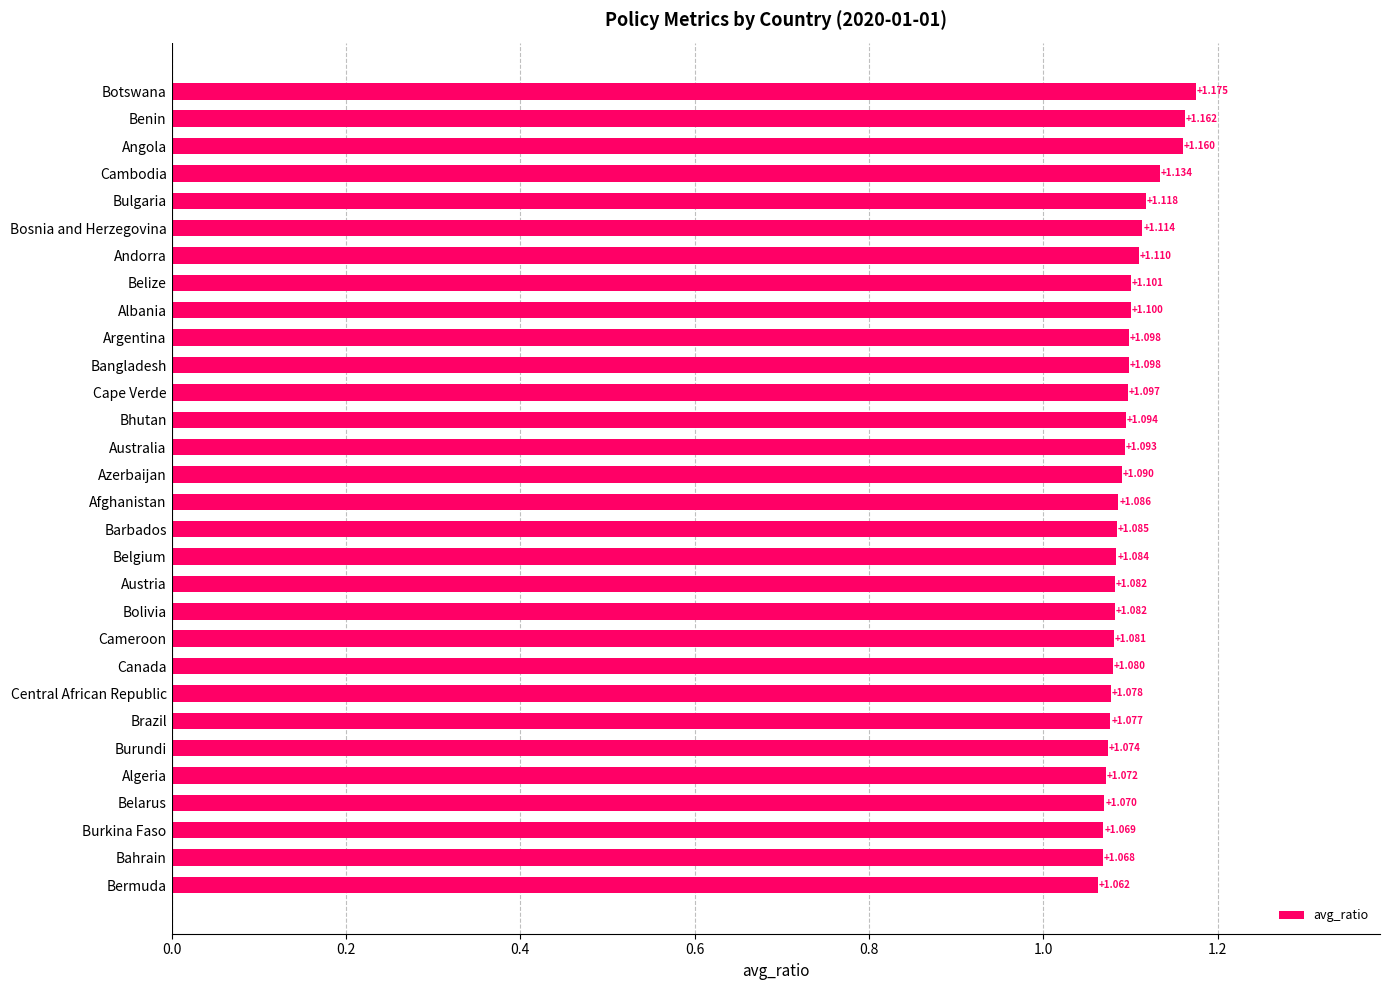

Which category has the highest value across all series?

Botswana